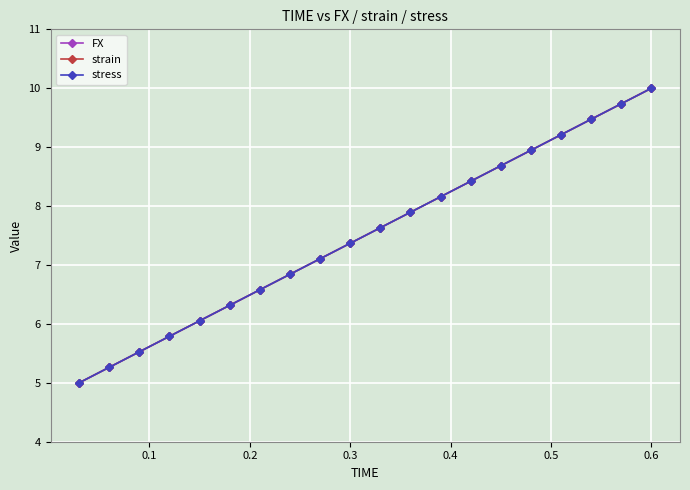

Is this an area chart (filled region under the line)?

No